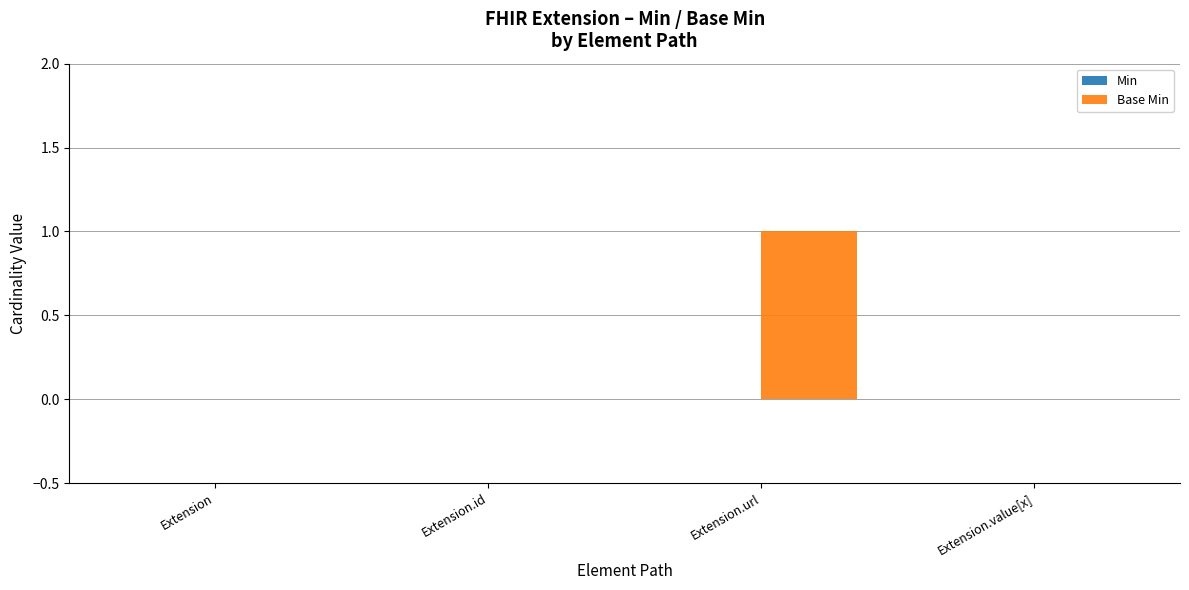

Between Extension.url and Extension.id, which is larger?

Extension.url